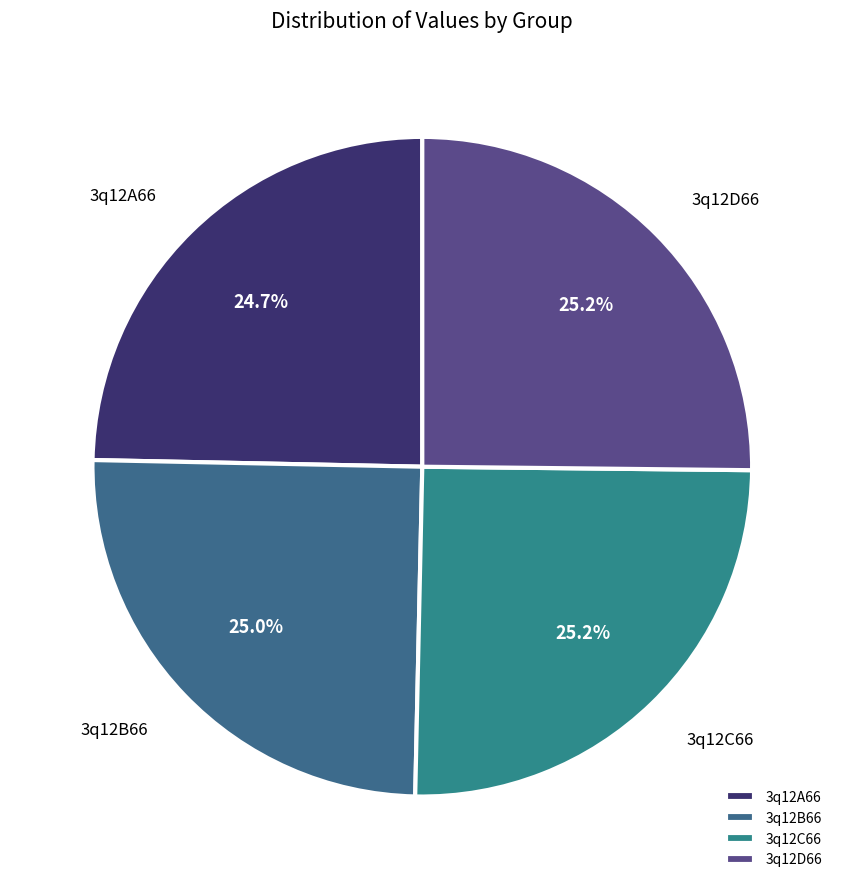

To the nearest percent, what is the combined percentage of 3q12A66 and 3q12D66?

50%